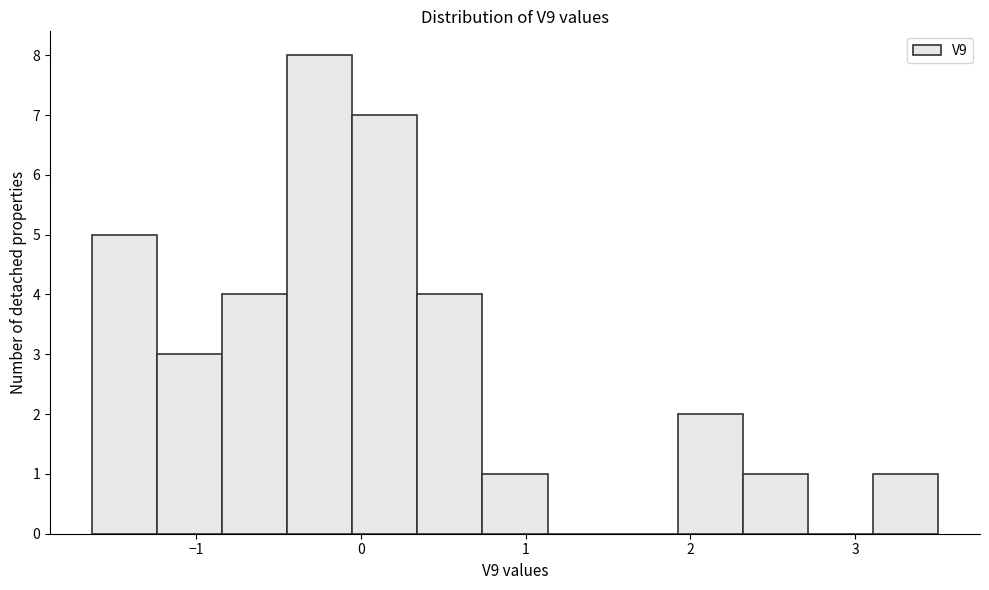

Read against the x-axis, roughly where is the centre of the tallest bar?

-0.2